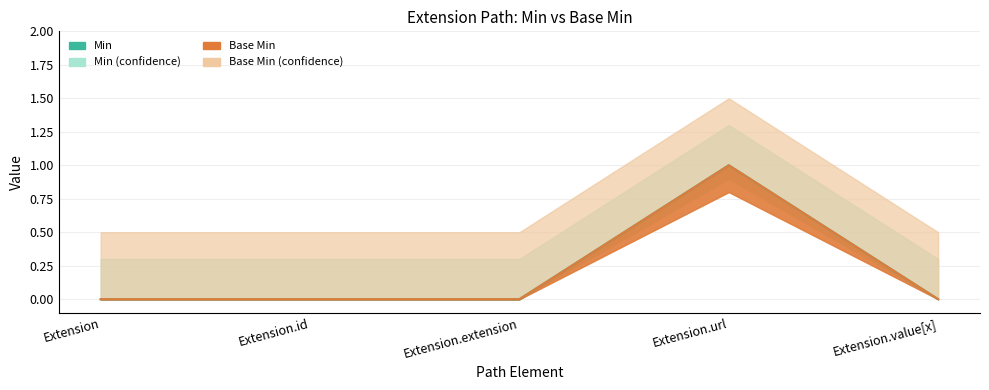

At which label does Base Min reach its peak?

Extension.url